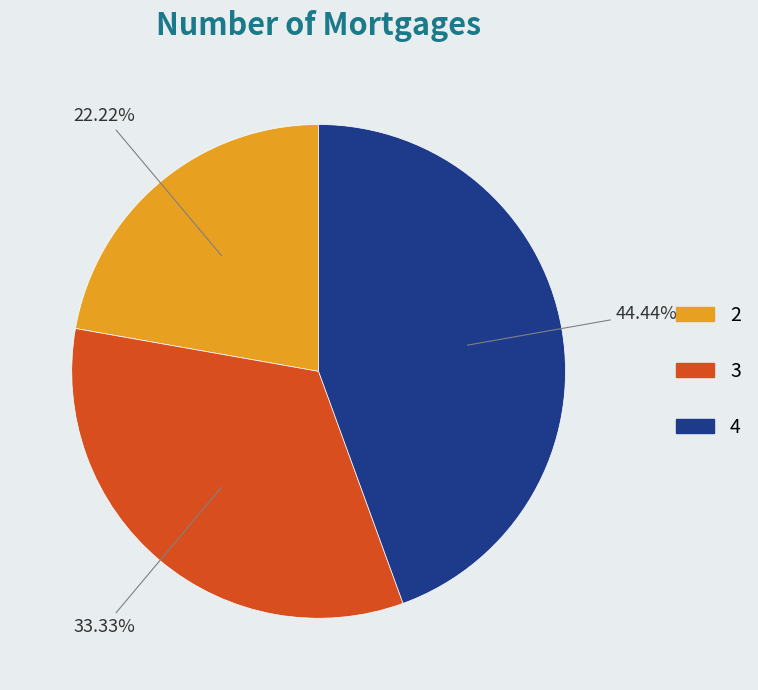

What is the ratio of the value at 2 to the value at 4?

0.5